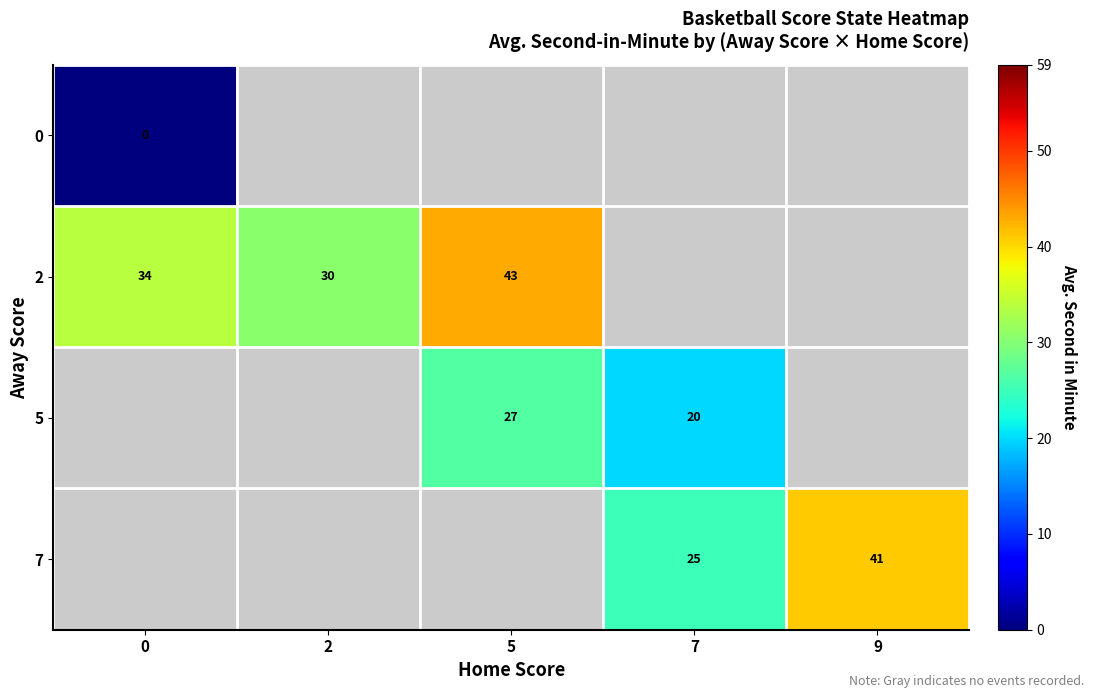

Count the number of data series in this chart.

4